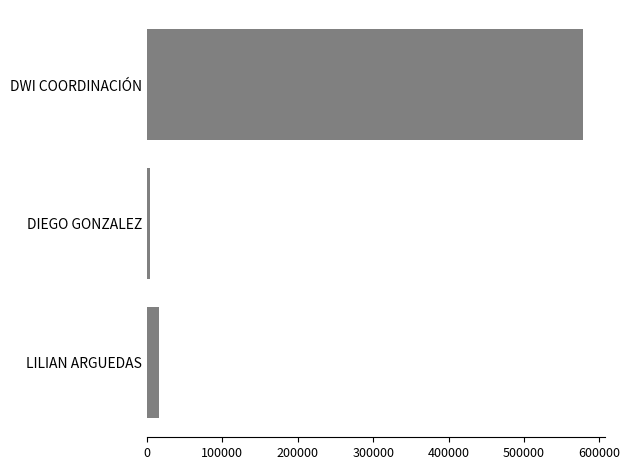

What is the smallest value displayed?

3508